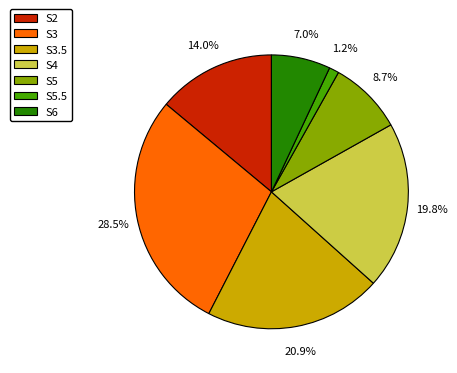

What percentage is the S5 slice, to the nearest percent?

9%